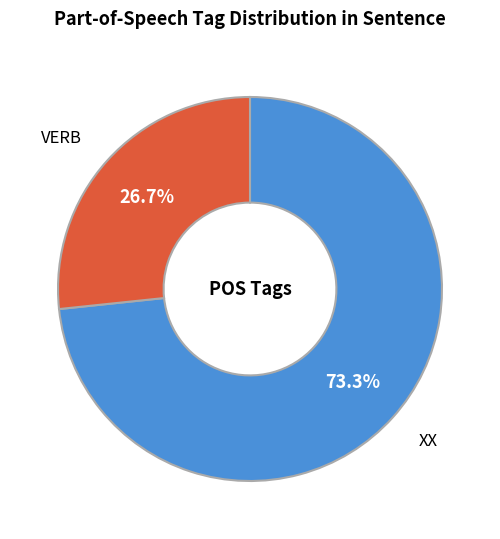

How many segments does this pie chart have?

2